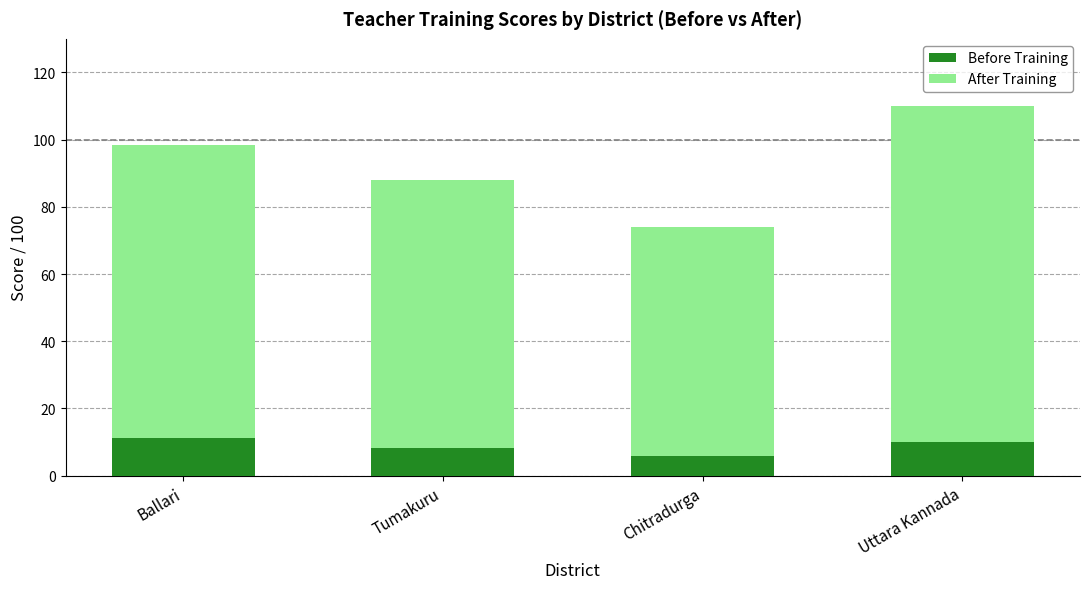

Are the bars horizontal?

No